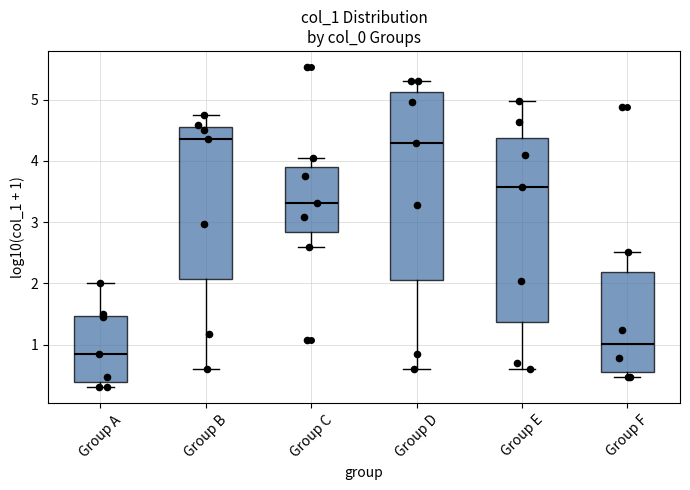

Reading left to right, transcribe this box plot: for each box, give where its median line is, the range the box spans, and where its two whiskers end, as read against the y-axis. The values are not printed on the chart, so give them approximately, as read against the axis.

Group A: median 0.8, box 0.4 to 1.5, whiskers 0.3 to 2.0
Group B: median 4.4, box 2.1 to 4.5, whiskers 0.6 to 4.8
Group C: median 3.3, box 2.8 to 3.9, whiskers 2.6 to 4.0
Group D: median 4.3, box 2.1 to 5.1, whiskers 0.6 to 5.3
Group E: median 3.6, box 1.4 to 4.4, whiskers 0.6 to 5.0
Group F: median 1.0, box 0.6 to 2.2, whiskers 0.5 to 2.5